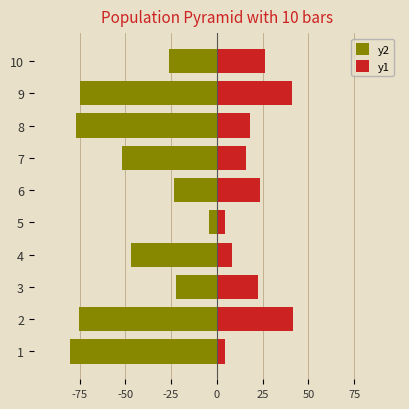

What is the value of the y1 bar at the 6th from the left?

23.3